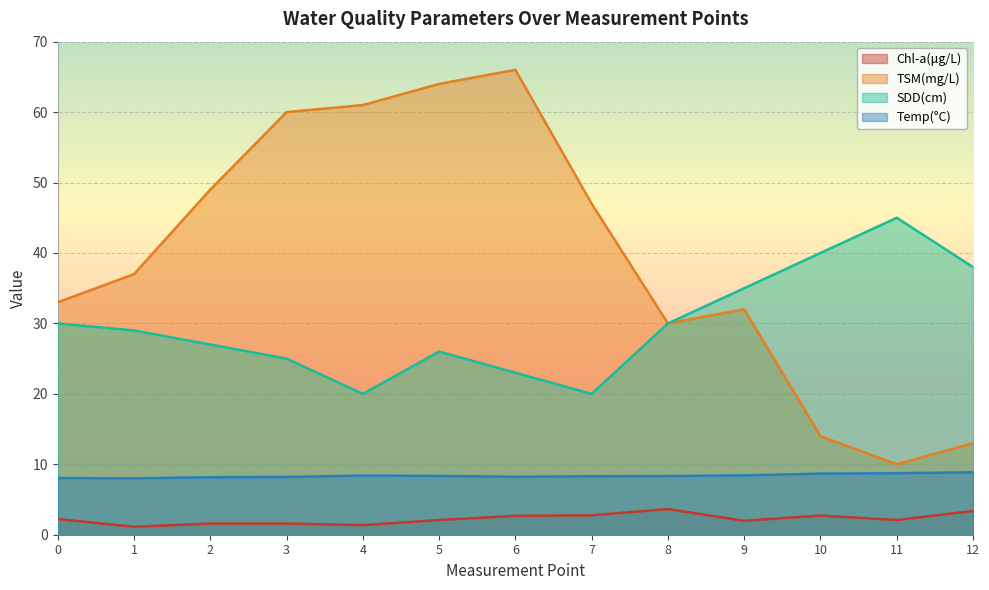

Reading left to right, transcribe all the data shown in this chart.

Chl-a(μg/L): 2.2	1.1	1.6	1.6	1.4	2.1	2.7	2.8	3.6	2.0	2.7	2.1	3.4
TSM(mg/L): 33.0	37.0	49.0	60.0	61.0	64.0	66.0	47.0	30.0	32.0	14.0	10.0	13.0
SDD(cm): 30.0	29.0	27.0	25.0	20.0	26.0	23.0	20.0	30.0	35.0	40.0	45.0	38.0
Temp(°C): 8.0	8.0	8.2	8.2	8.4	8.3	8.2	8.3	8.3	8.4	8.7	8.7	8.9